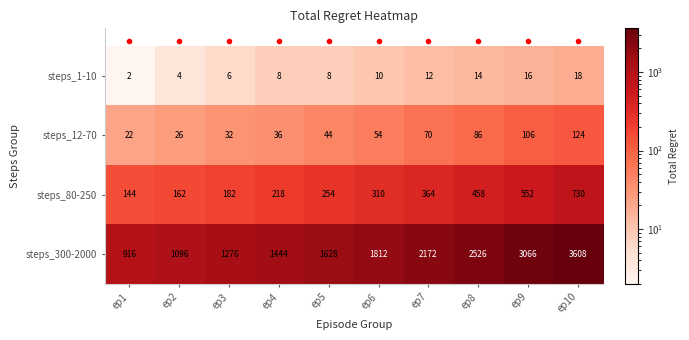

The value of steps_12-70 at ep1 is 8. True or false?

False